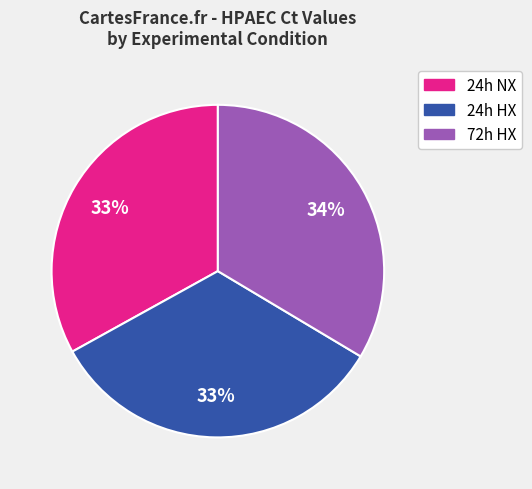

To the nearest percent, what is the average slice percentage?

33%